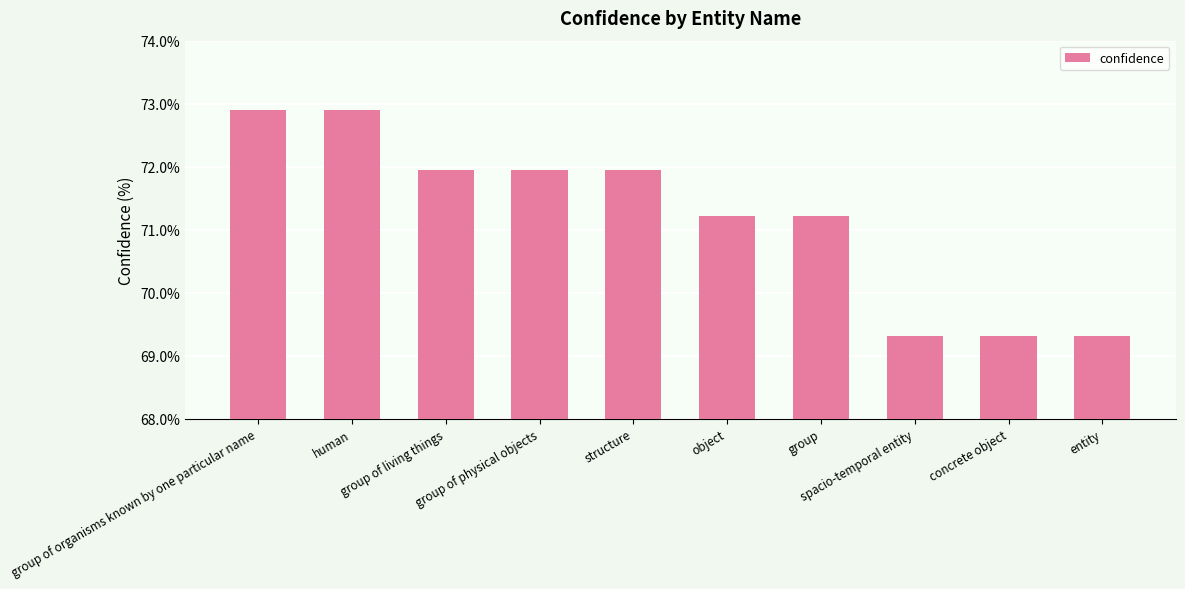

What is the label of the 7th bar from the left?

group